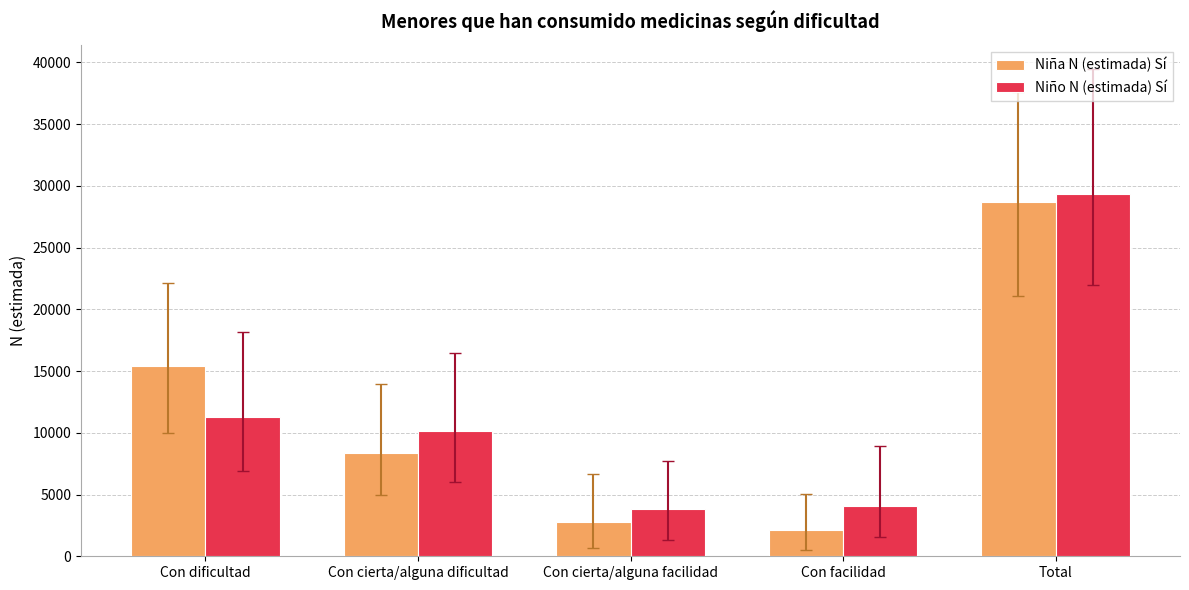

What is the difference between the maximum and second lowest values in the Niño N (estimada) Sí series?

25200